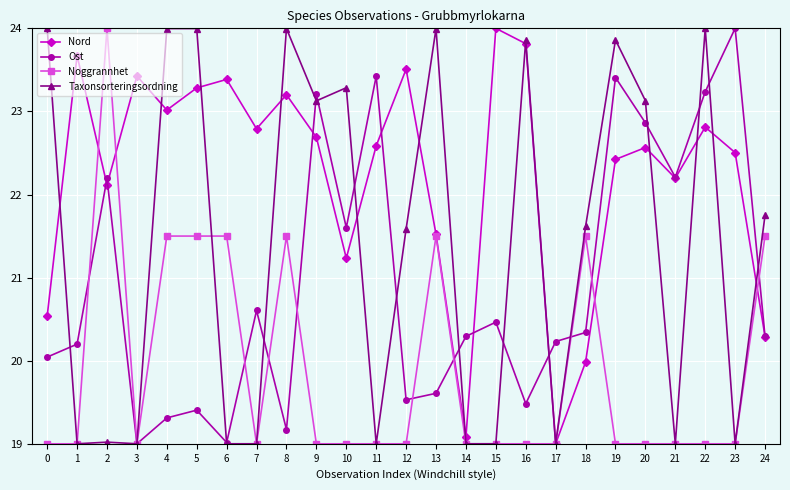

Reading right to left, extract all data points from this chart.

Nord: 20.3	22.5	22.8	22.2	22.6	22.4	20.0	19.0	23.8	24.0	19.1	21.5	23.5	22.6	21.2	22.7	23.2	22.8	23.4	23.3	23.0	23.4	22.1	23.7	20.5
Ost: 20.3	24.0	23.2	22.2	22.9	23.4	20.3	20.2	19.5	20.5	20.3	19.6	19.5	23.4	21.6	23.2	19.2	20.6	19.0	19.4	19.3	19.0	22.2	20.2	20.0
Noggrannhet: 21.5	19.0	19.0	19.0	19.0	19.0	21.5	19.0	19.0	19.0	19.0	21.5	19.0	19.0	19.0	19.0	21.5	19.0	21.5	21.5	21.5	19.0	24.0	19.0	19.0
Taxonsorteringsordning: 21.8	19.0	24.0	19.0	23.1	23.9	21.6	19.0	23.9	19.0	19.0	24.0	21.6	19.0	23.3	23.1	24.0	19.0	19.0	24.0	24.0	19.0	19.0	19.0	24.0